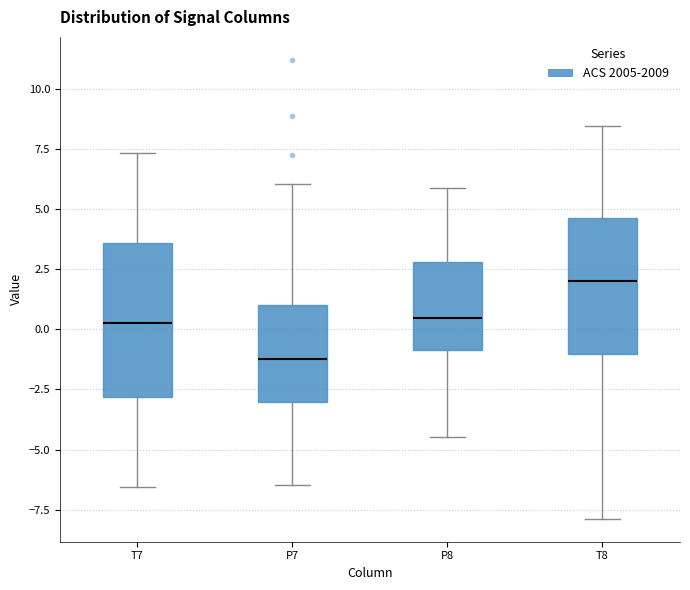

Comparing the boxes themselves (not the whiskers), which one is the tallest?

T7